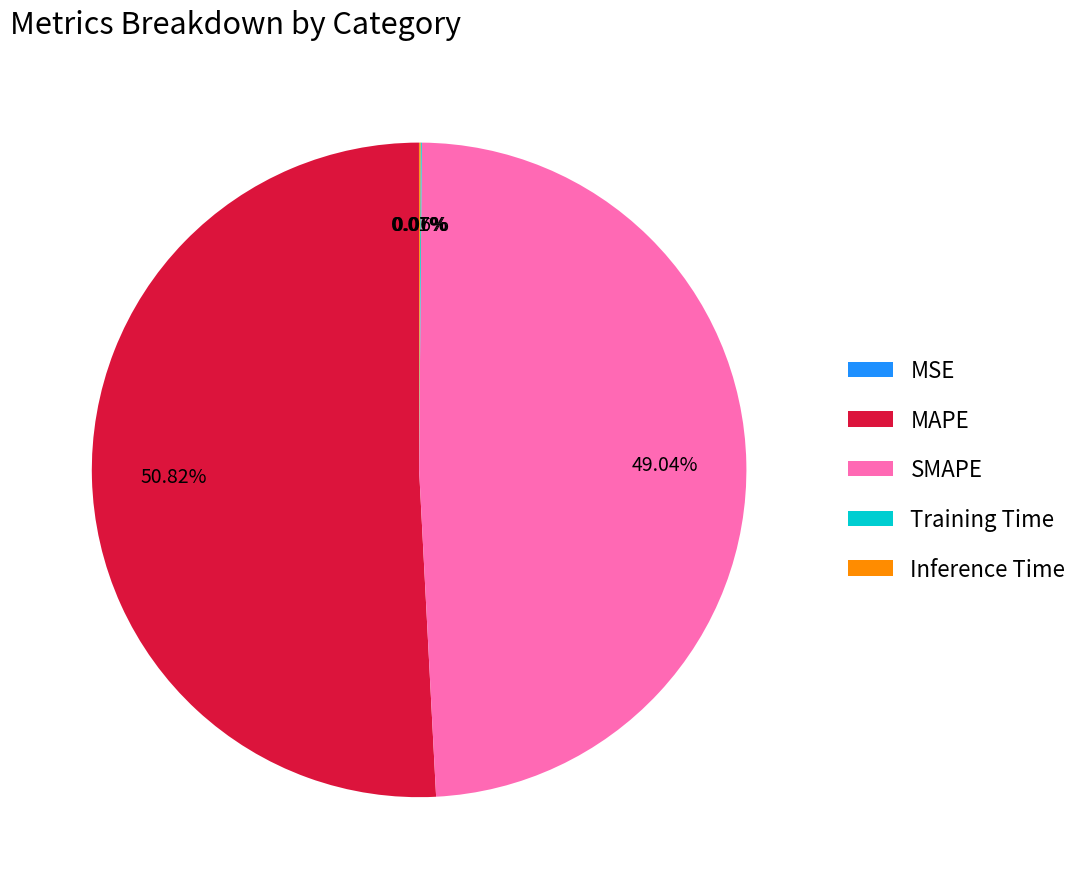

How much of the chart is everything except SMAPE?

51.0%